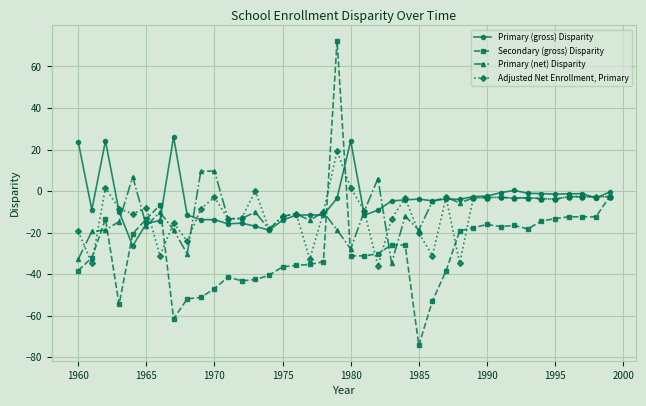

Which series has the widest spread of values?

Secondary (gross) Disparity